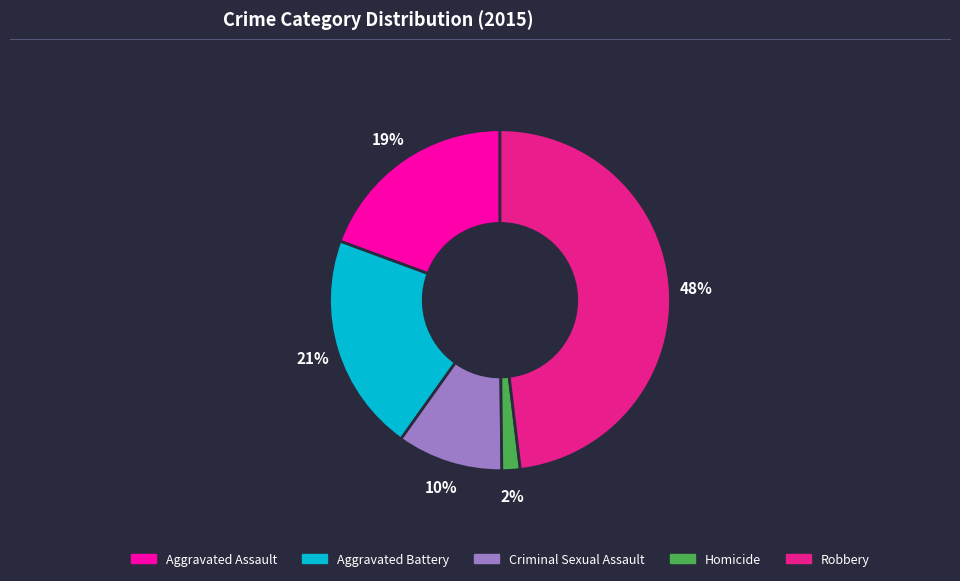

Approximately how many times larger is the value at Robbery compared to Aggravated Battery?

2.3